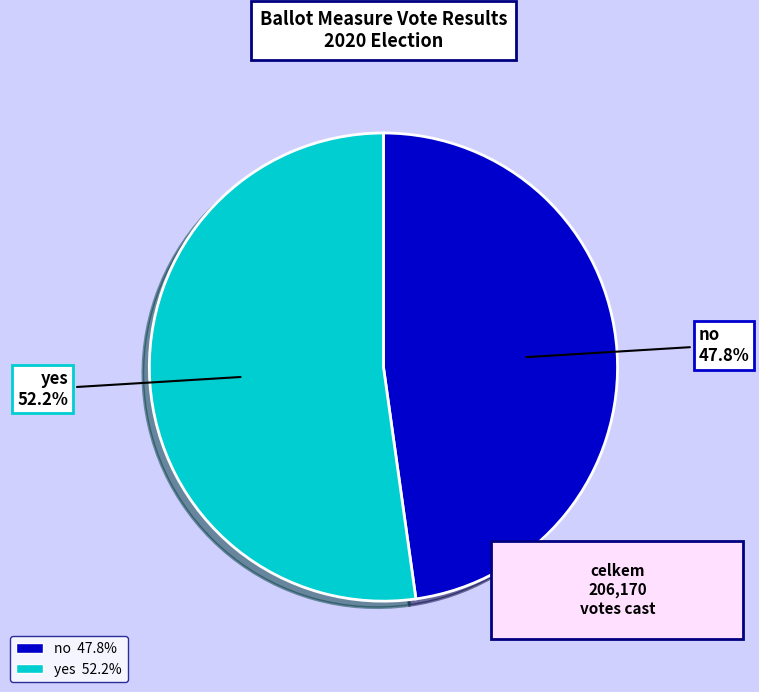

Between yes and no, which is larger?

yes